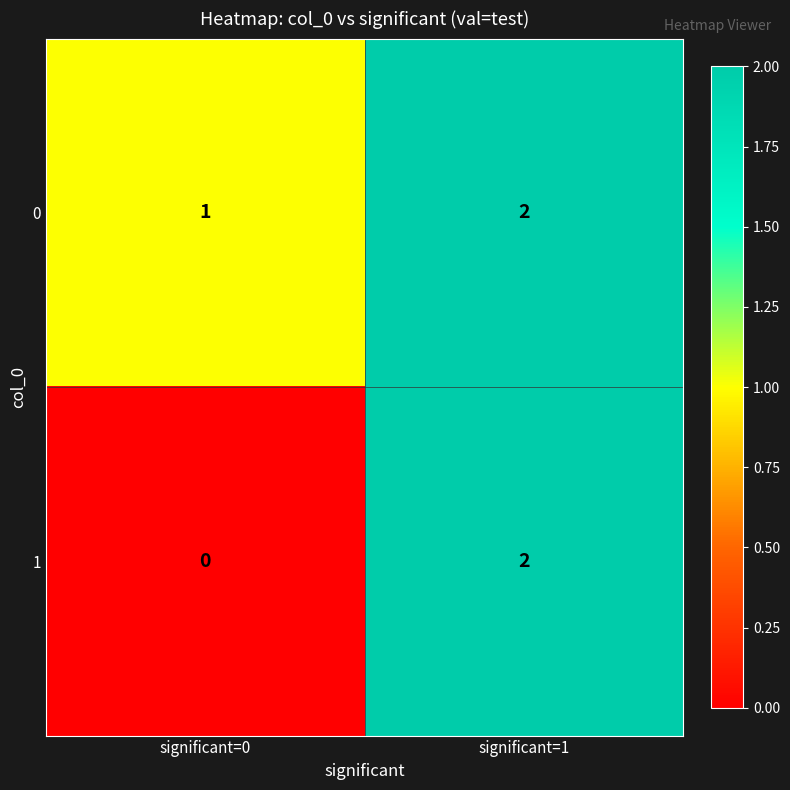

The 0 series shows 1 at significant=0. True or false?

True